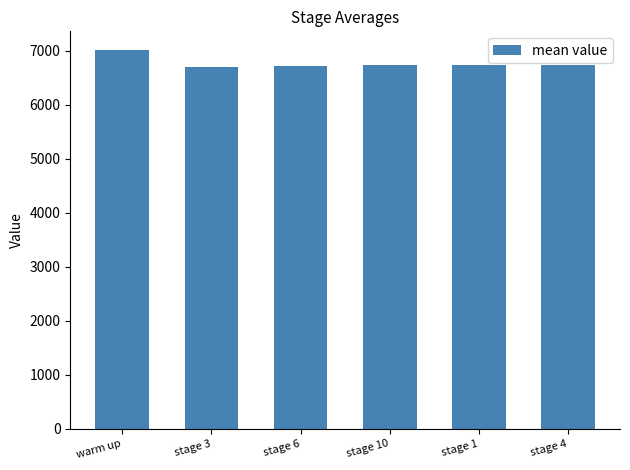

Which label corresponds to the largest value in the chart?

warm up